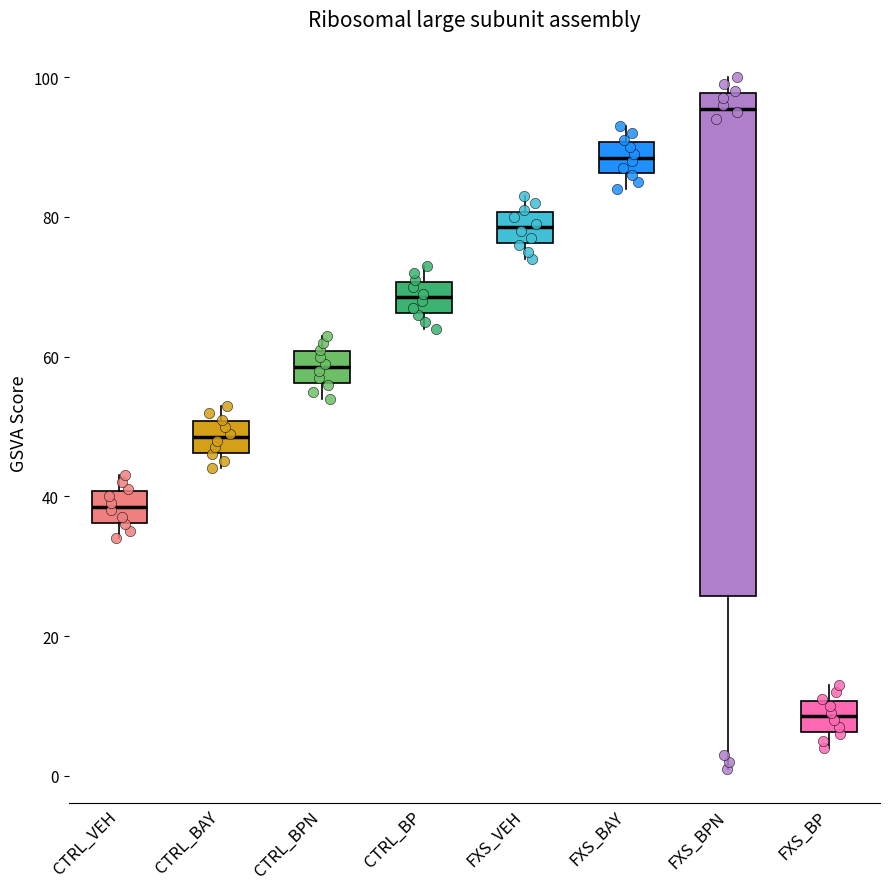

Where is the upper edge of the box for FXS_BP on the y-axis? The values are not printed on the chart, so give them approximately, as read against the axis.

10